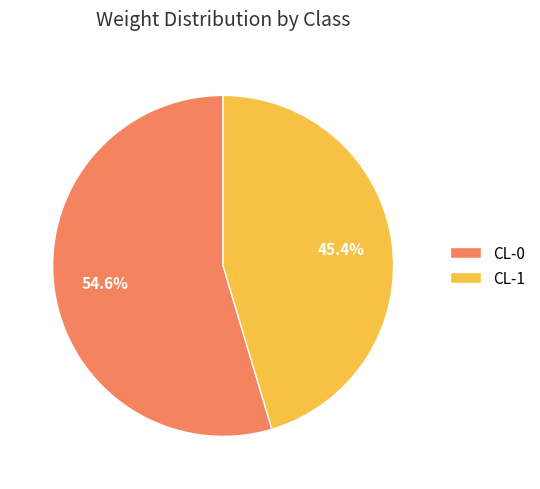

Rank the categories by value from lowest to highest.

CL-1, CL-0